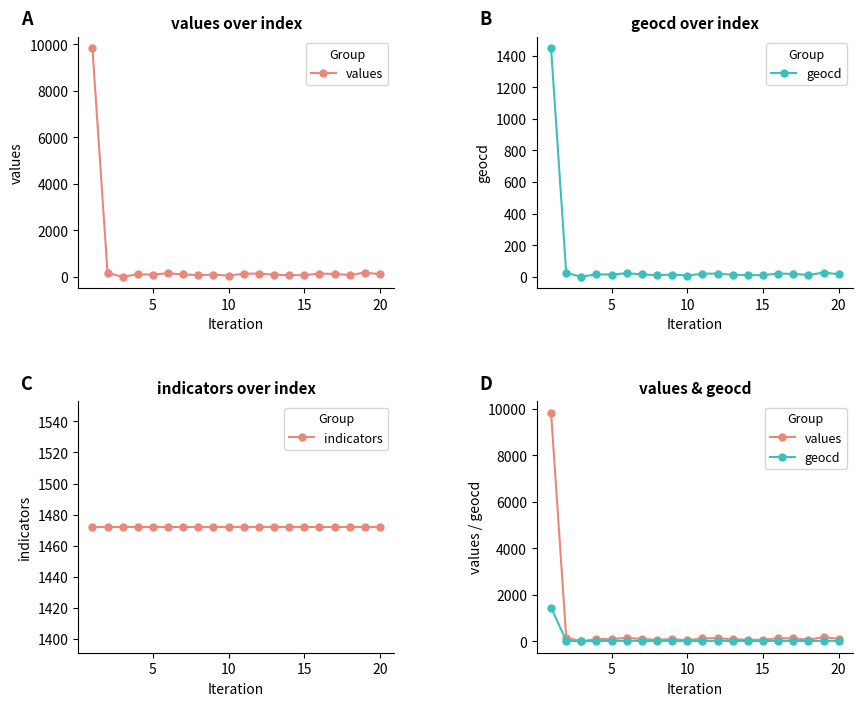

Is the value of geocd at 15 greater than the value of indicators at 8?

No